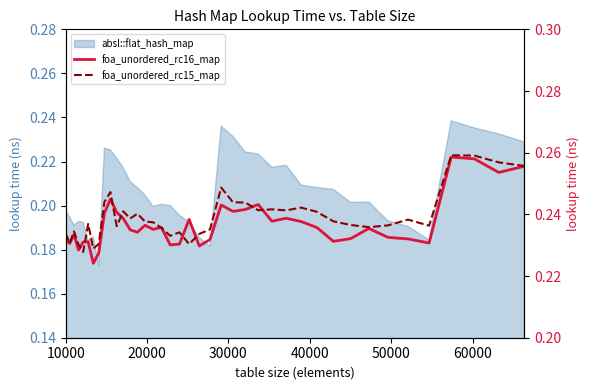

At how many categories does at least one series exceed 0?

40